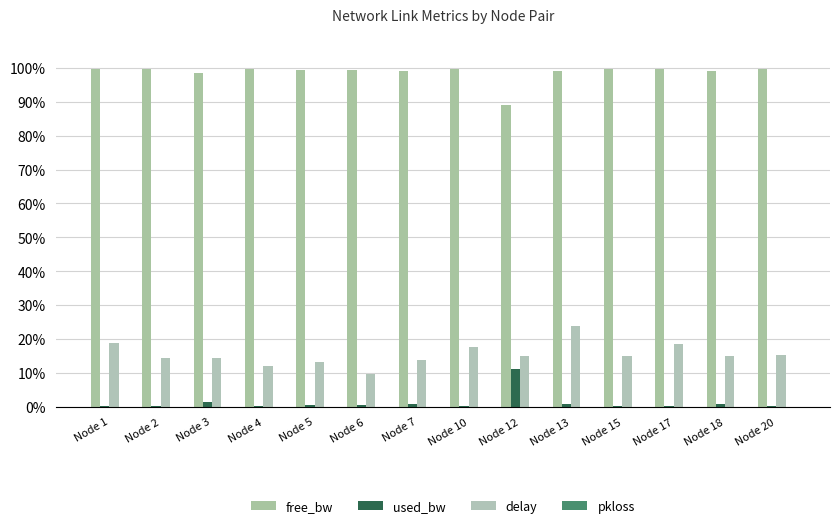

What are all the series names shown in the legend?

free_bw, used_bw, delay, pkloss